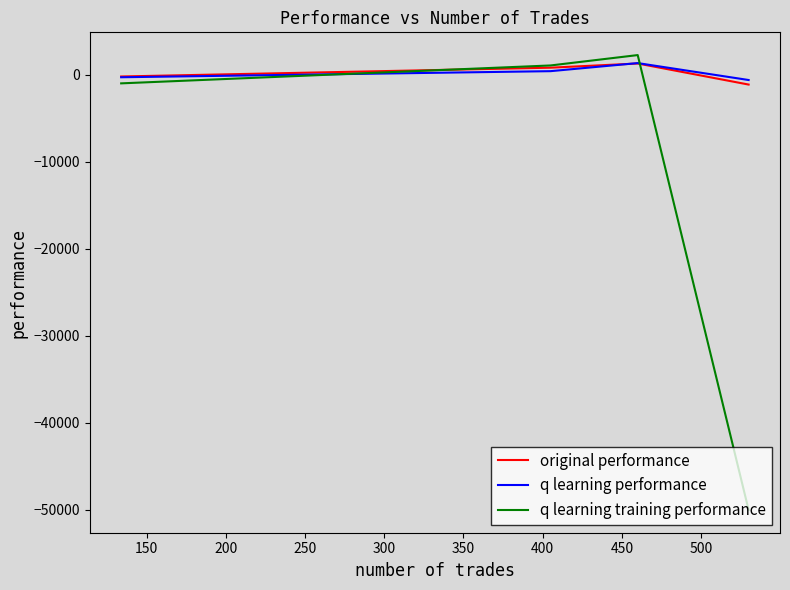

Reading left to right, extract all data points from this chart.

original performance: -175.2	836.3	1318.4	-1103.5
q learning performance: -263.9	437.3	1364.8	-580.5
q learning training performance: -965.0	1092.9	2285.8	-50000.0